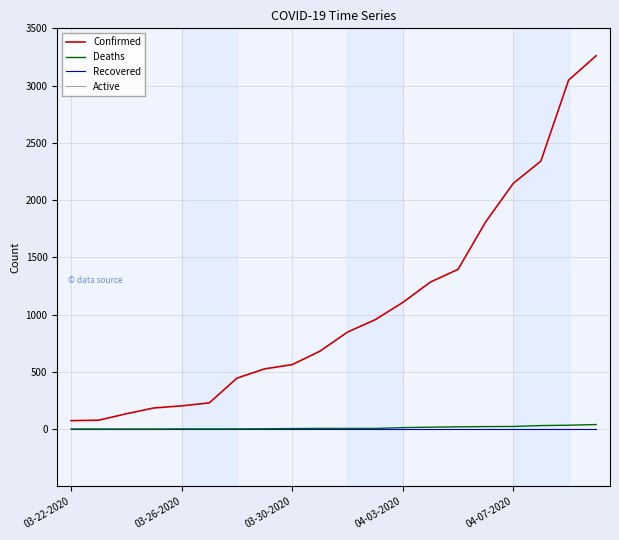

What is the average value of the Deaths series?

12